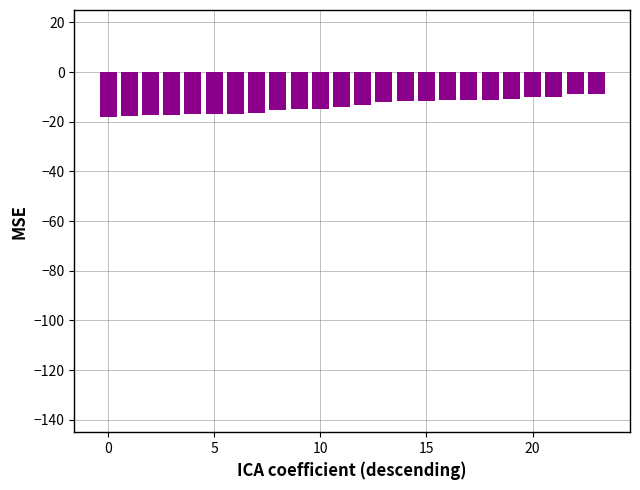

What is the difference between the maximum and minimum values?

9.4